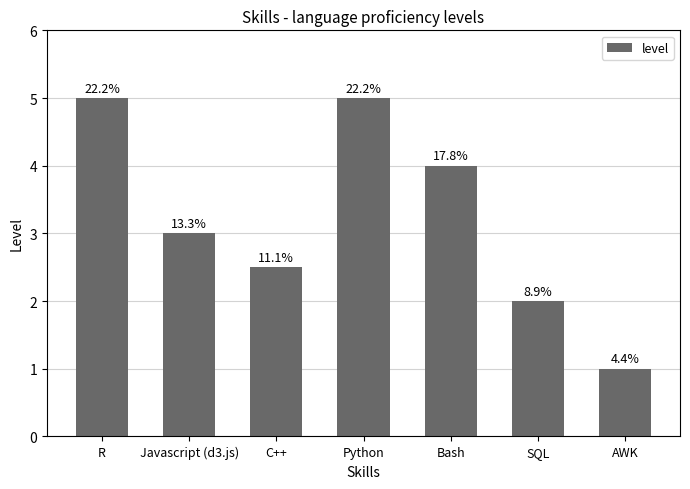

What is the value of the 4th bar from the left?

5.0